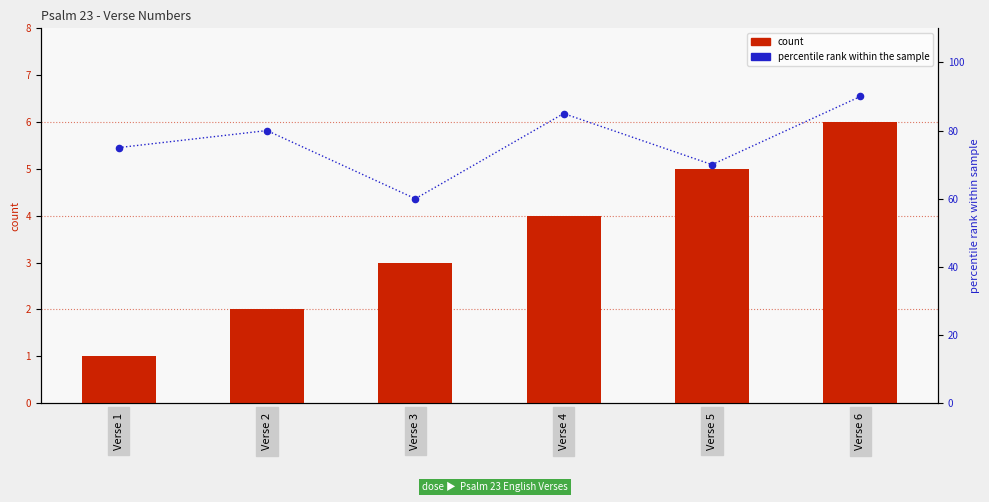

Is the value of percentile rank at Verse 6 greater than the value of verse_no at Verse 3?

Yes